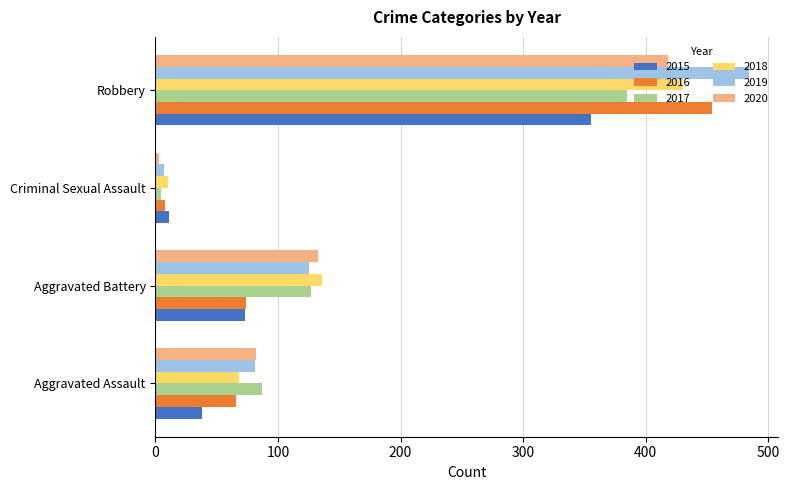

Which series has the largest range (max minus min)?

2019